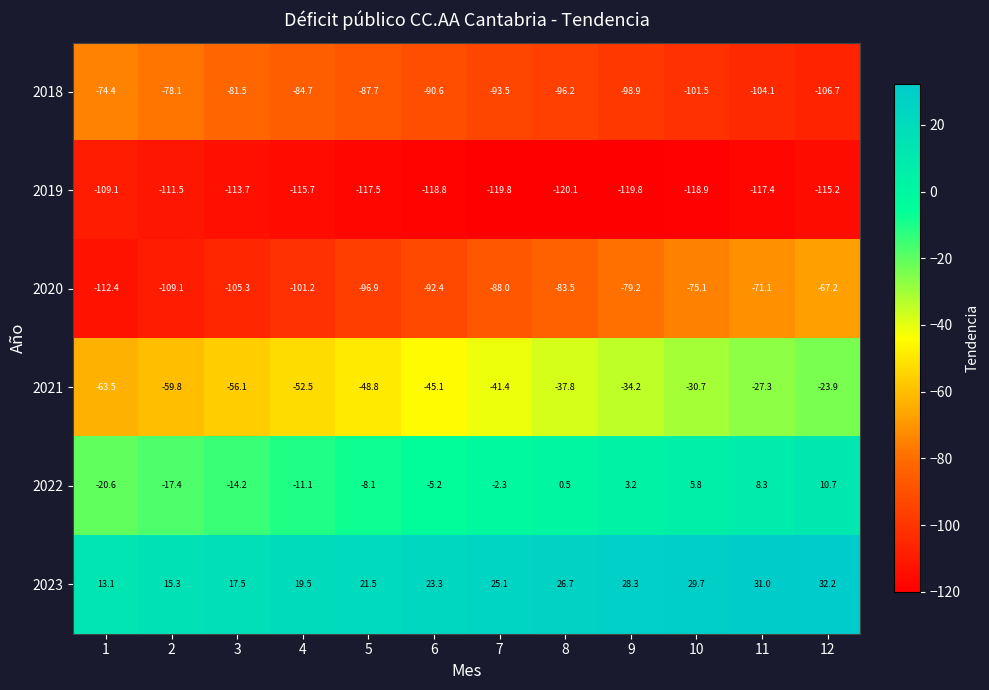

Where does the 2023 series first go above 25?

7